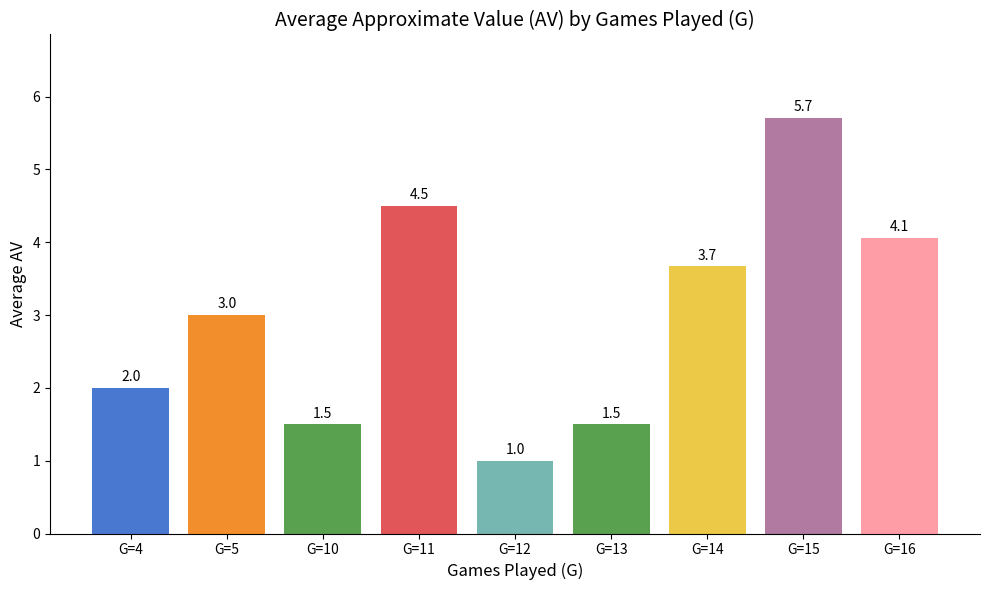

How many bars are there in total?

9